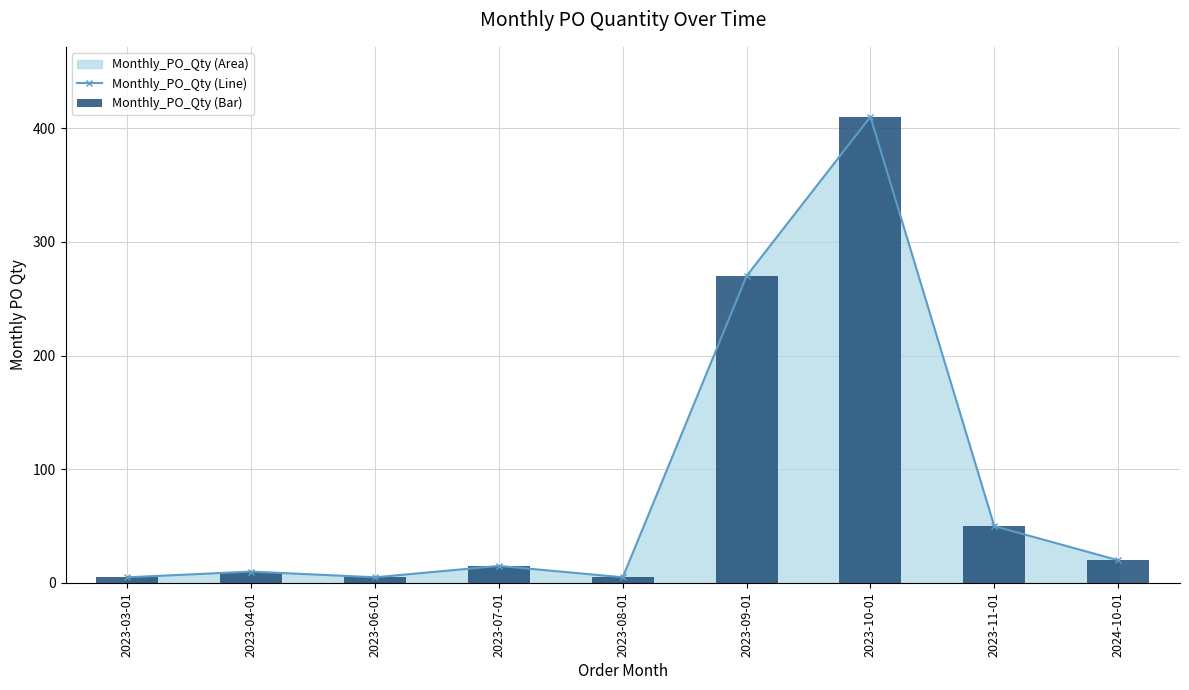

Where is Monthly_PO_Qty (Line) nearest to the value 207?

2023-09-01